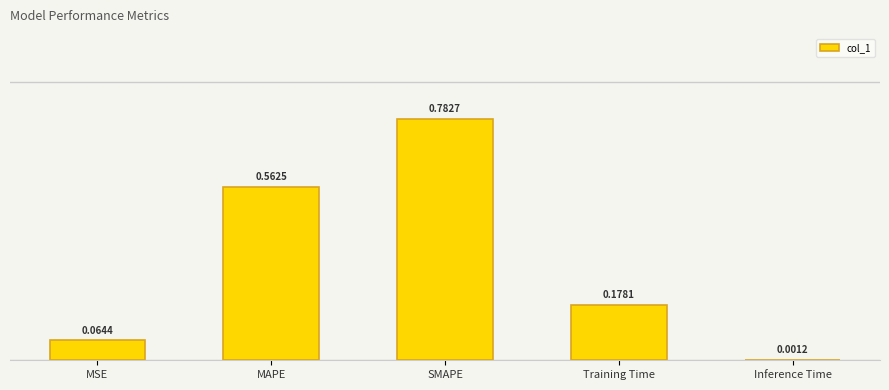

What is the sum of all values?

1.6